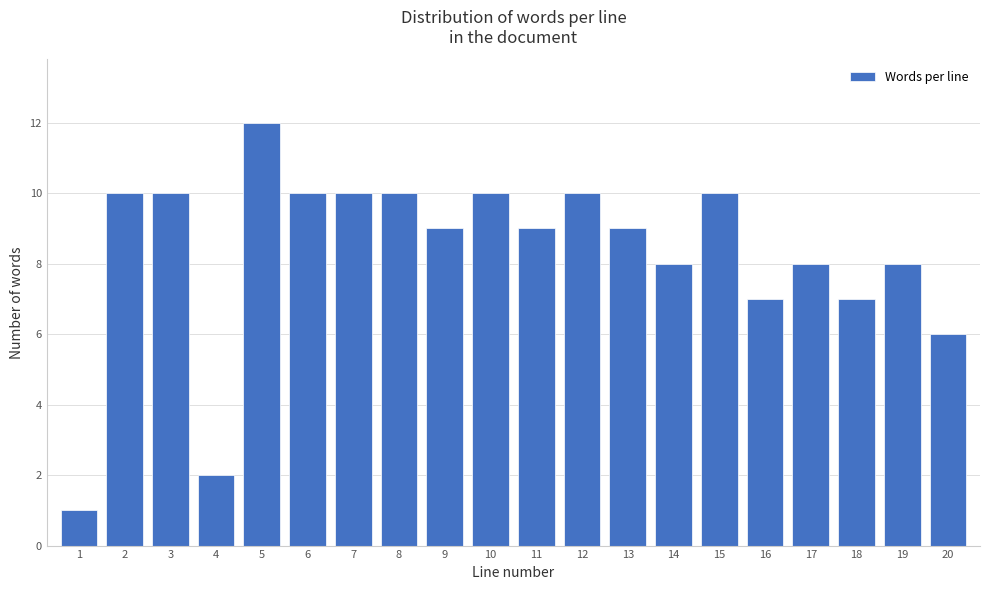

Reading right to left, what are all the values shown in this chart?

6	8	7	8	7	10	8	9	10	9	10	9	10	10	10	12	2	10	10	1